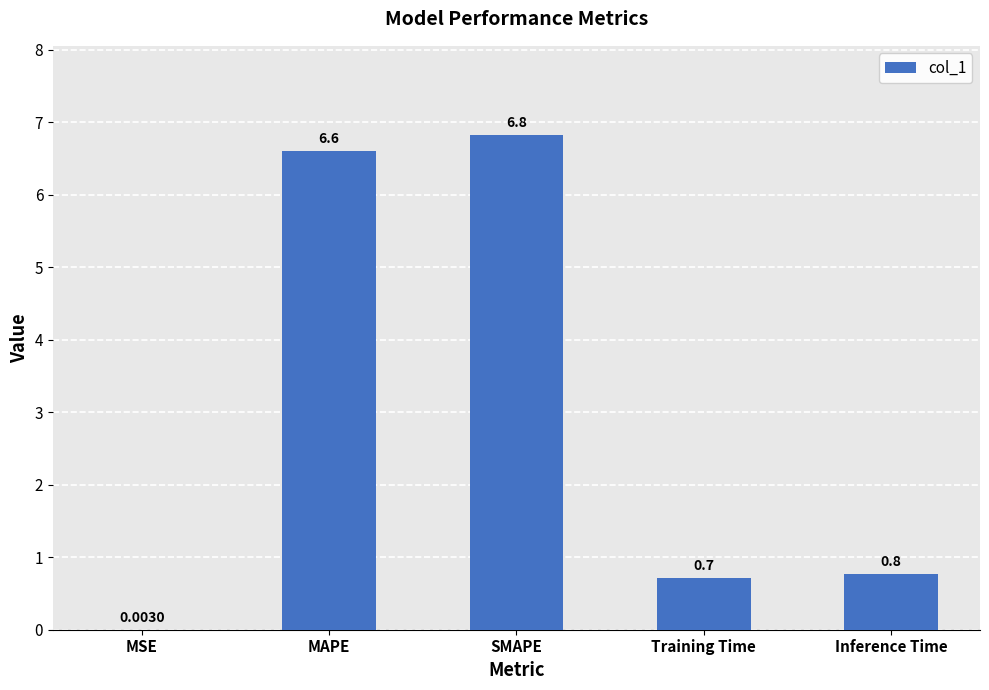

What is the average value?

3.0